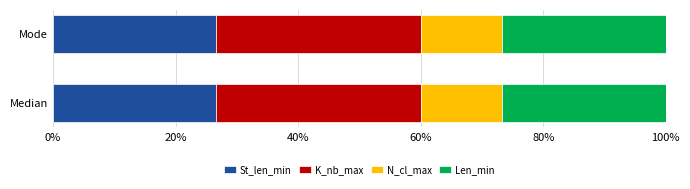

What is the total value across all series at Mode?

100.0